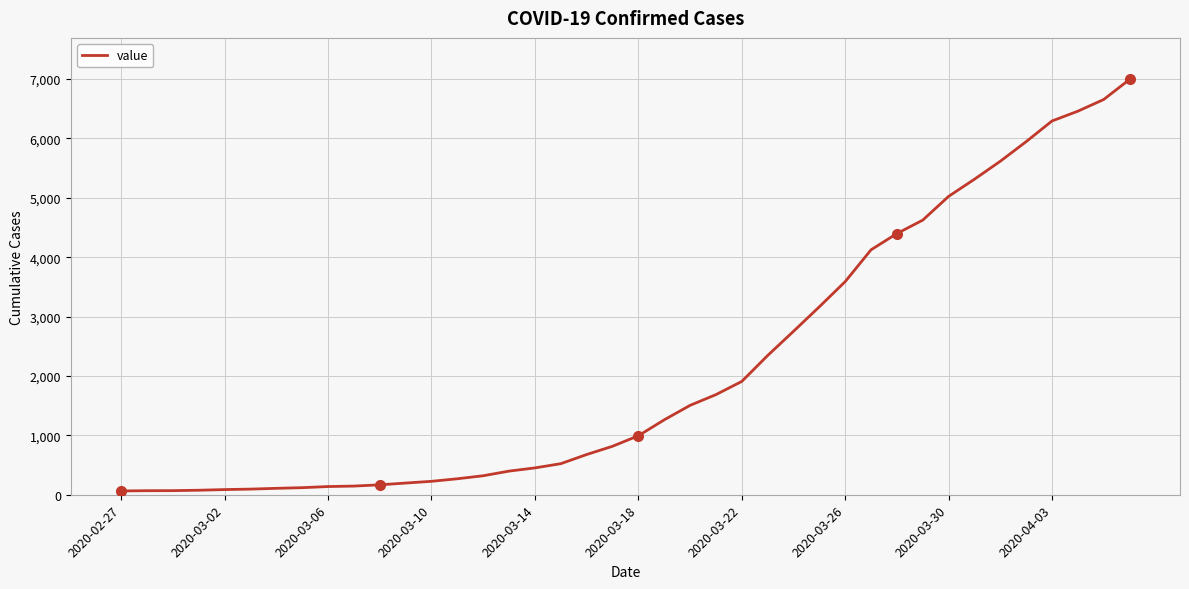

What is the greatest value displayed?

6995